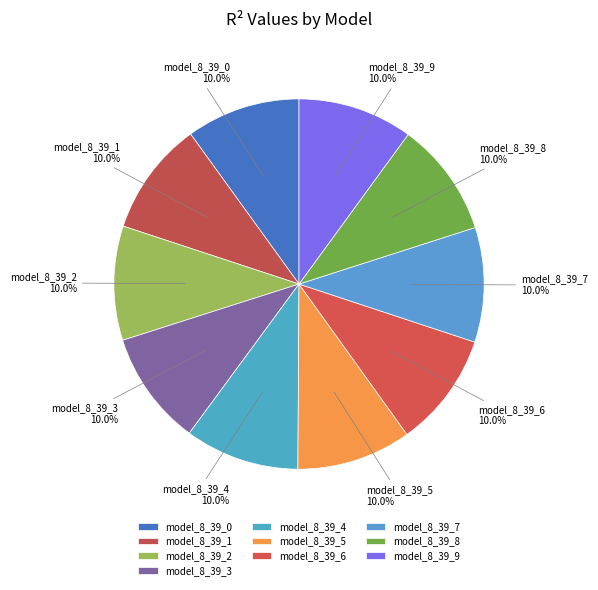

What percentage is the model_8_39_3 slice, to the nearest percent?

10%